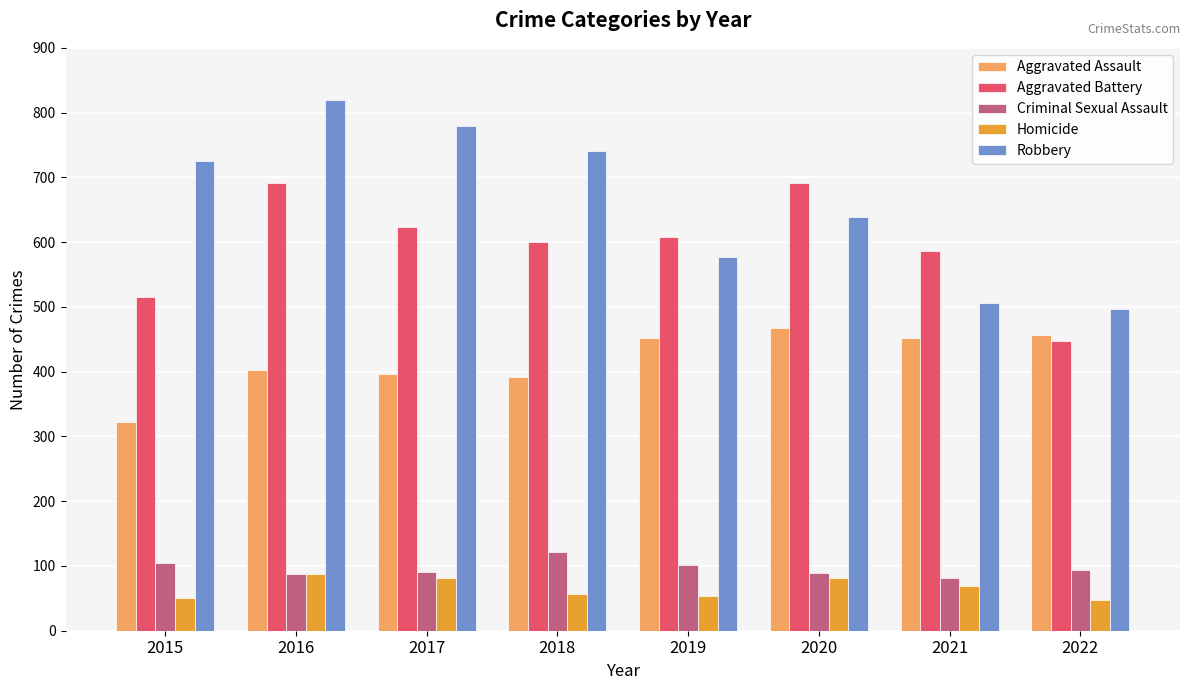

Which series changed the most between 2016 and 2018?

Aggravated Battery